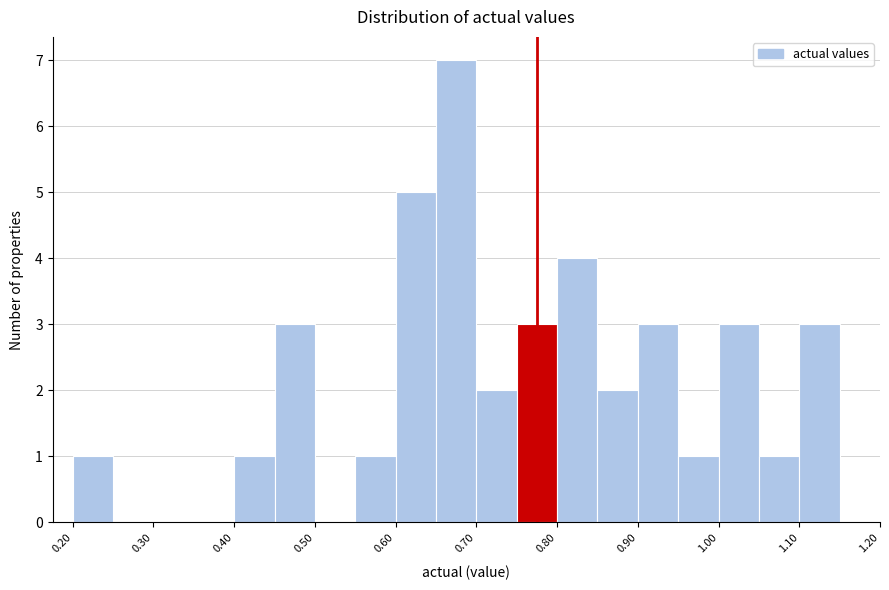

How tall is the bar that spans 1.05 to 1.10 on the x-axis? The values are not printed on the chart, so give them approximately, as read against the axis.

1